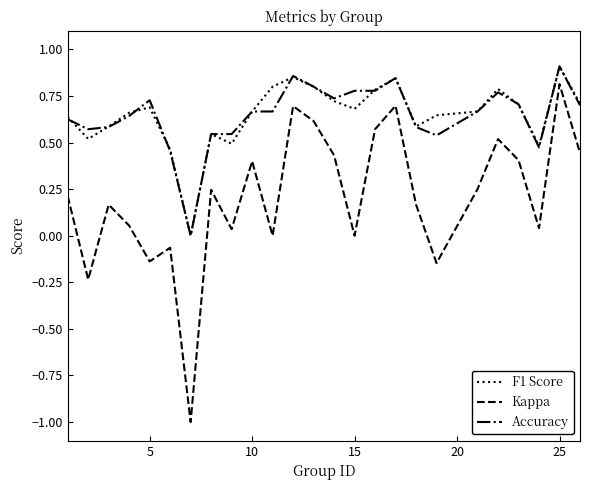

True or false: Kappa and F1 Score cross at least once.

False